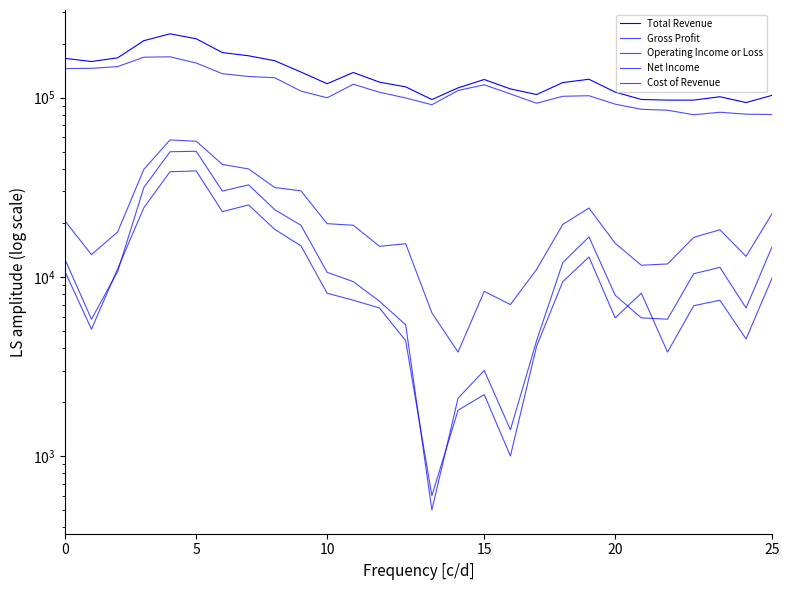

Does the chart display data point markers on the line(s)?

No